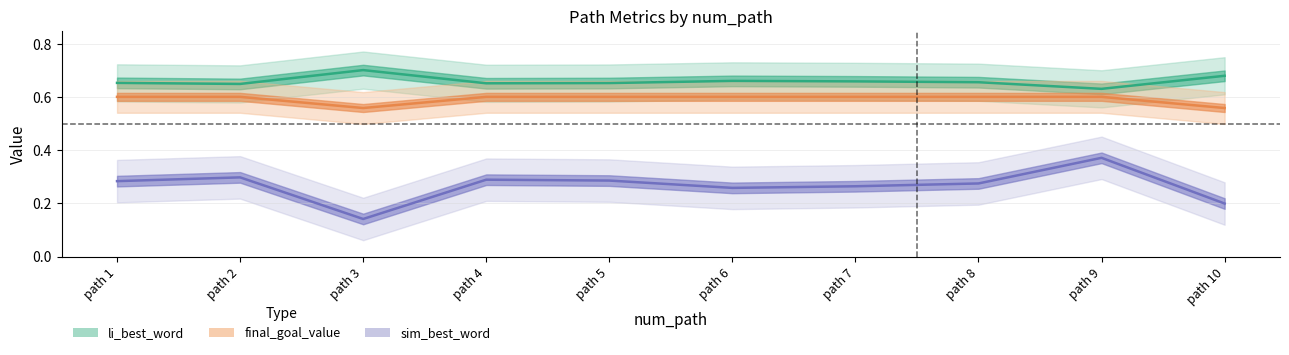

Rank the categories by sim_best_word value from lowest to highest.

3, 10, 6, 7, 8, 1, 5, 4, 2, 9